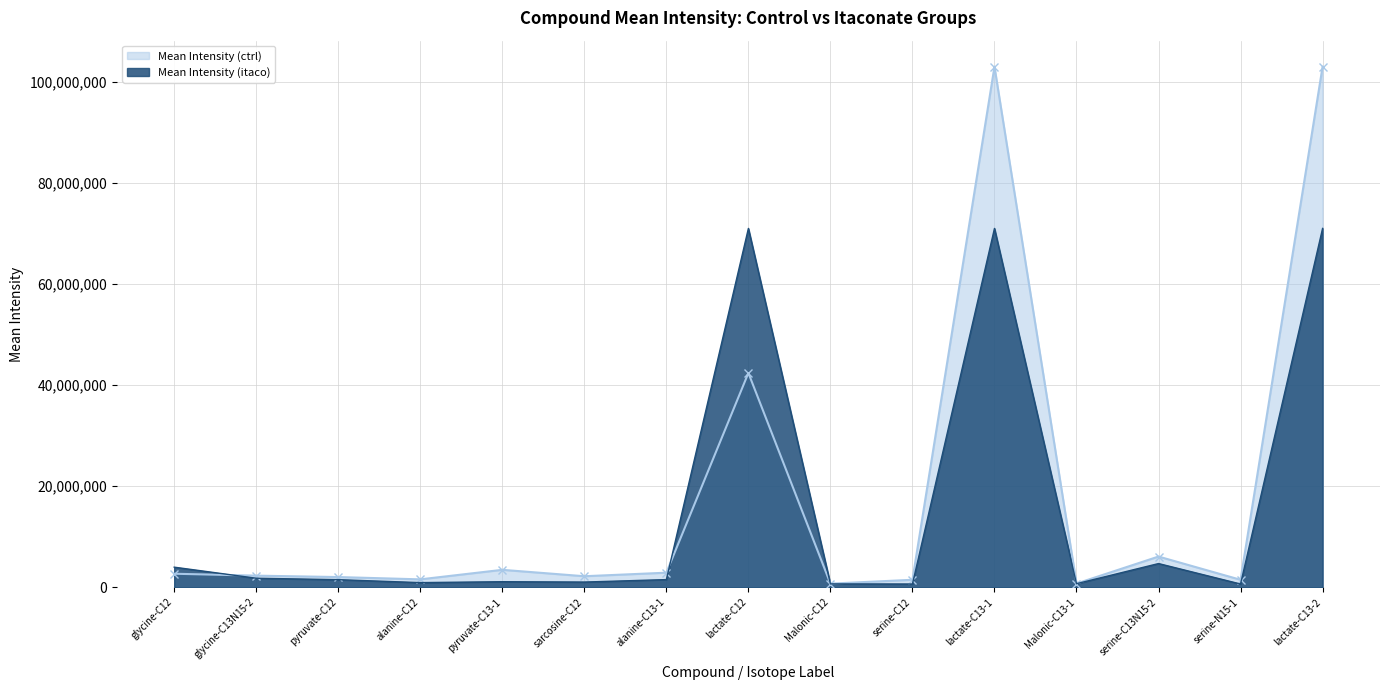

At which category does Mean Intensity (ctrl) reach its first local valley?

alanine-C12